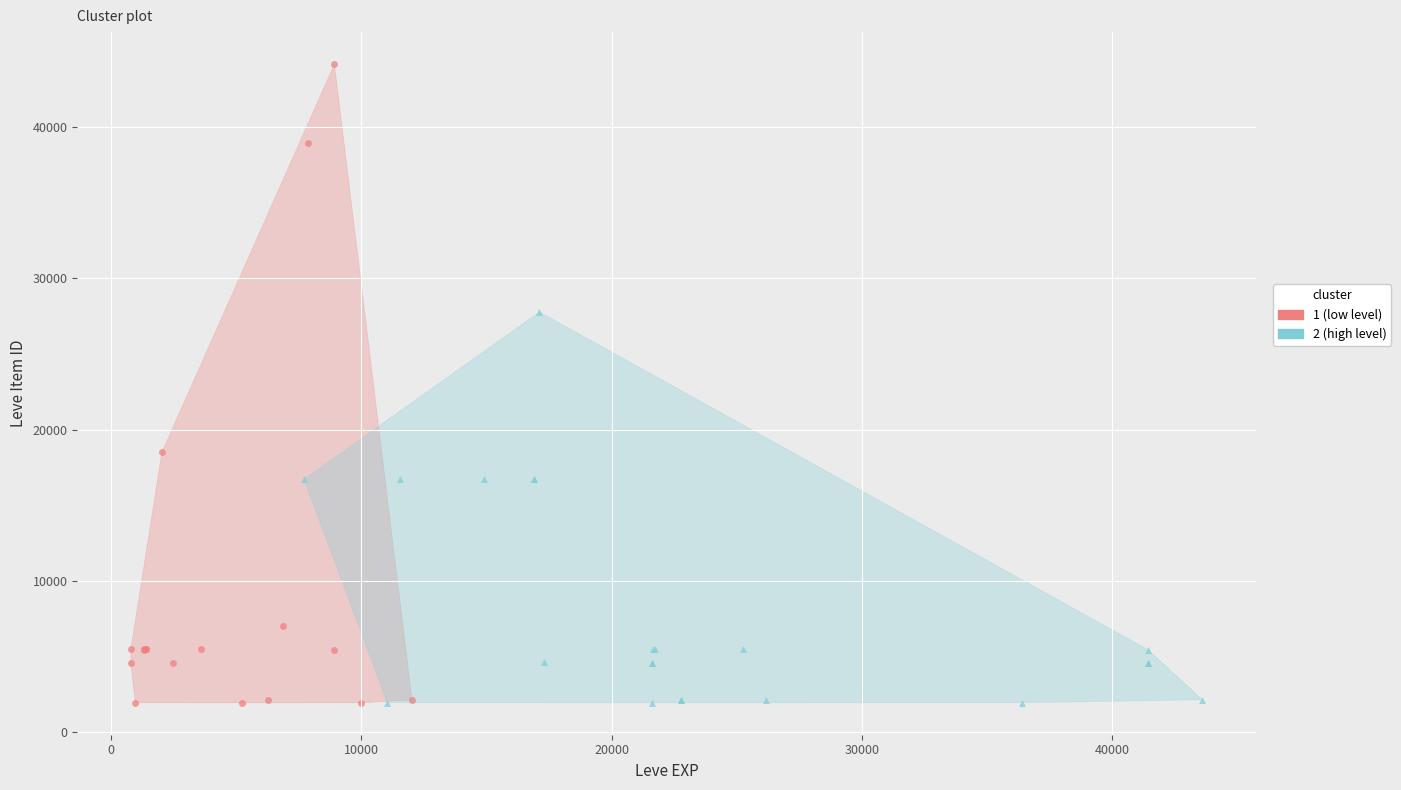

Which series has the widest spread of Y values?

1 (low level)